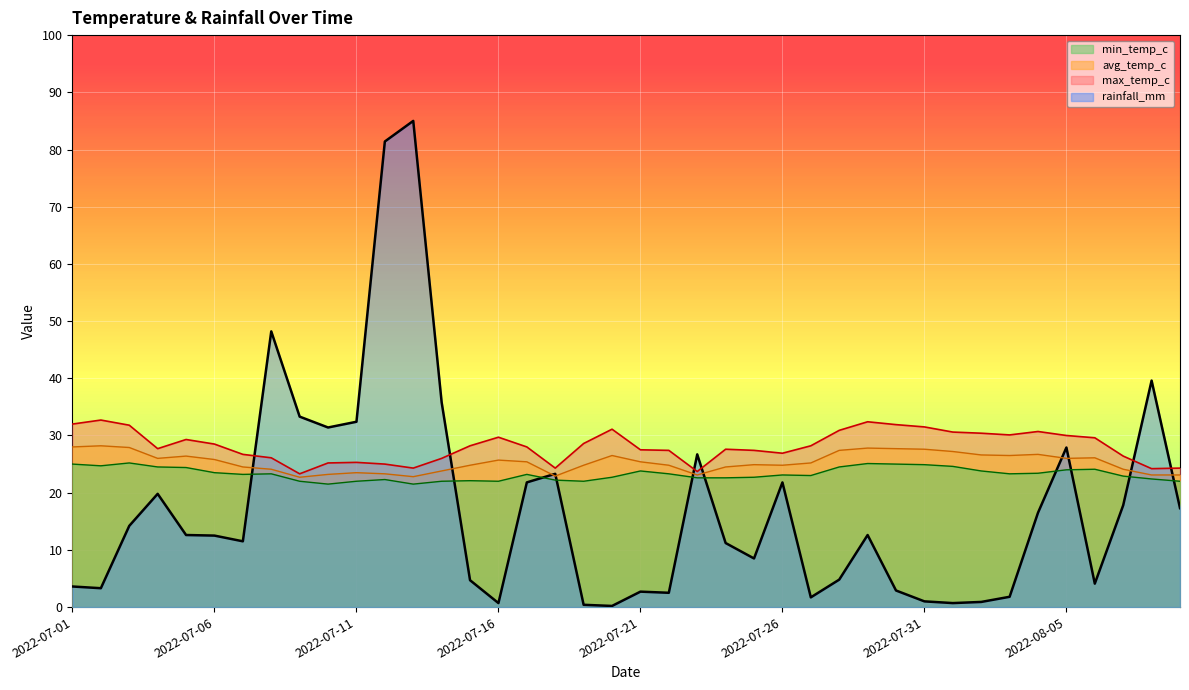

In rainfall_mm, how many points are lower than both neighbors (excluding endpoints)?

10